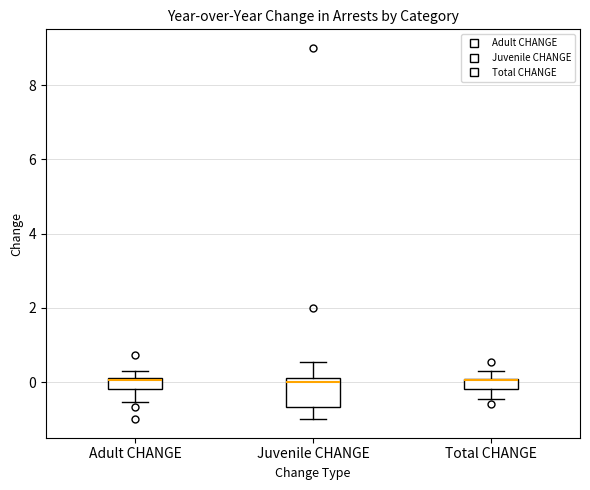

Comparing the boxes themselves (not the whiskers), which one is the tallest?

Juvenile CHANGE